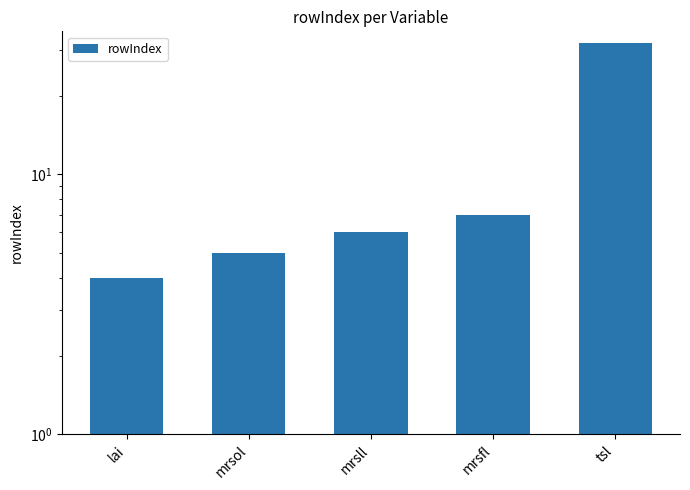

List the labels in order of value, largest first.

tsl, mrsfl, mrsll, mrsol, lai